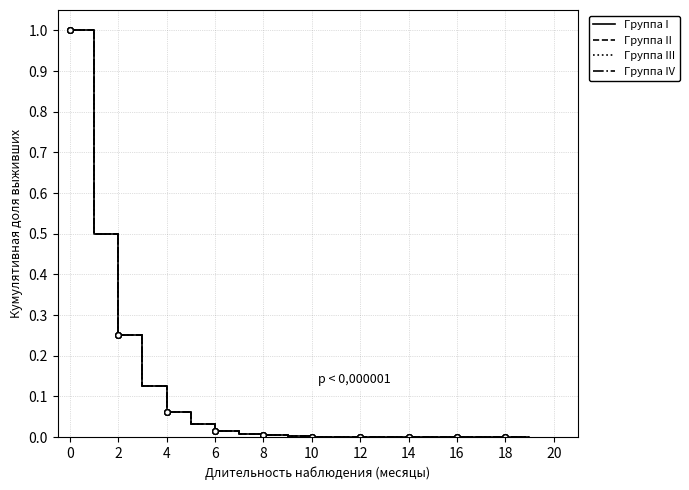

Which series ends up on top after the final intersection of Группа I and Группа II?

Группа II